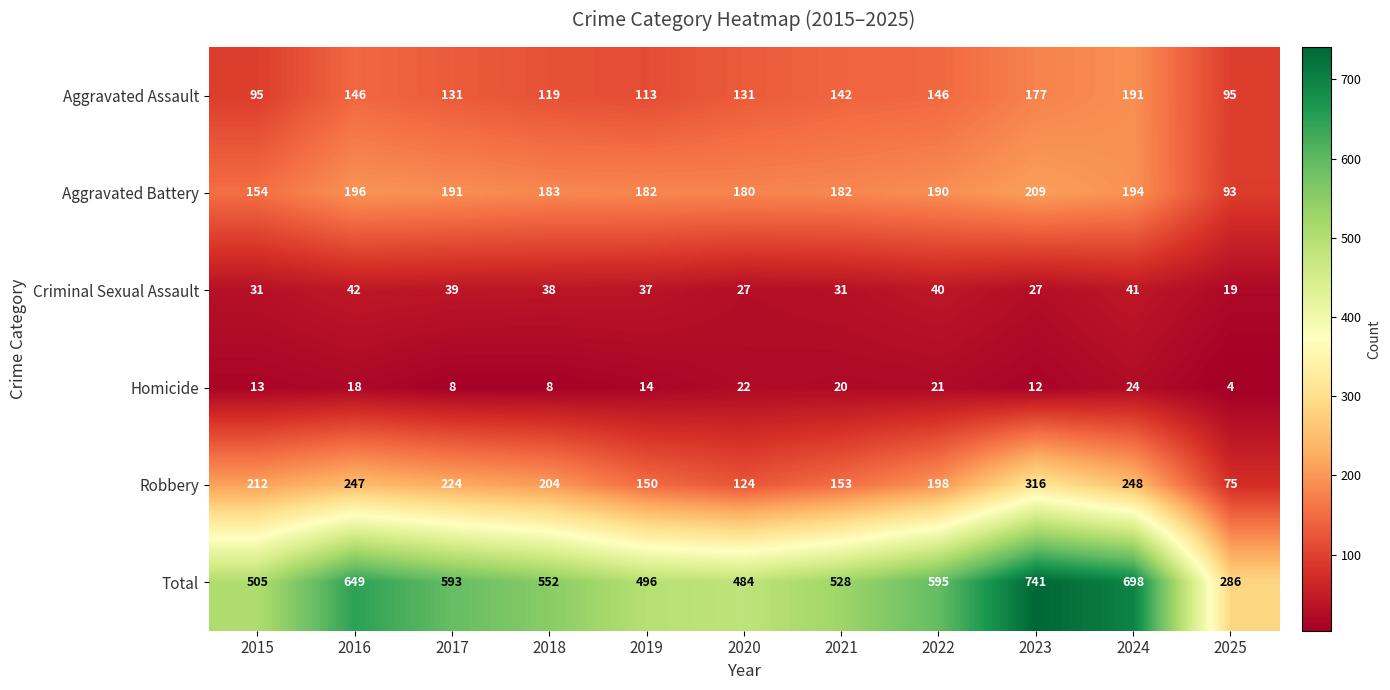

List the series in order of their peak value, lowest first.

Homicide, Criminal Sexual Assault, Aggravated Assault, Aggravated Battery, Robbery, Total